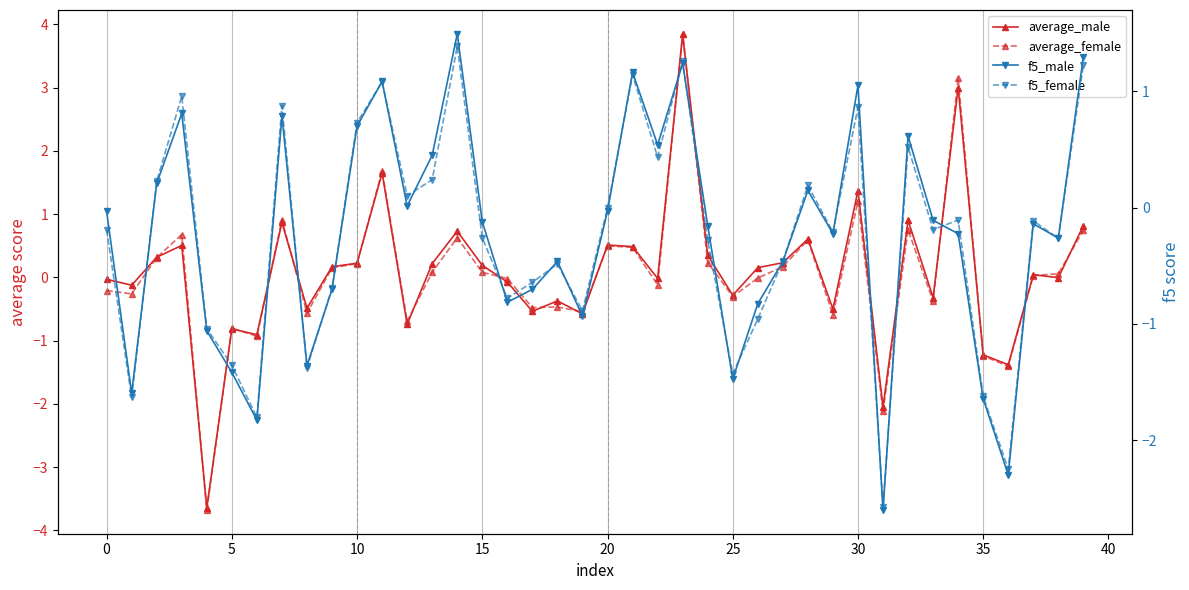

How many intersections are there between average_male and f5_female?

15